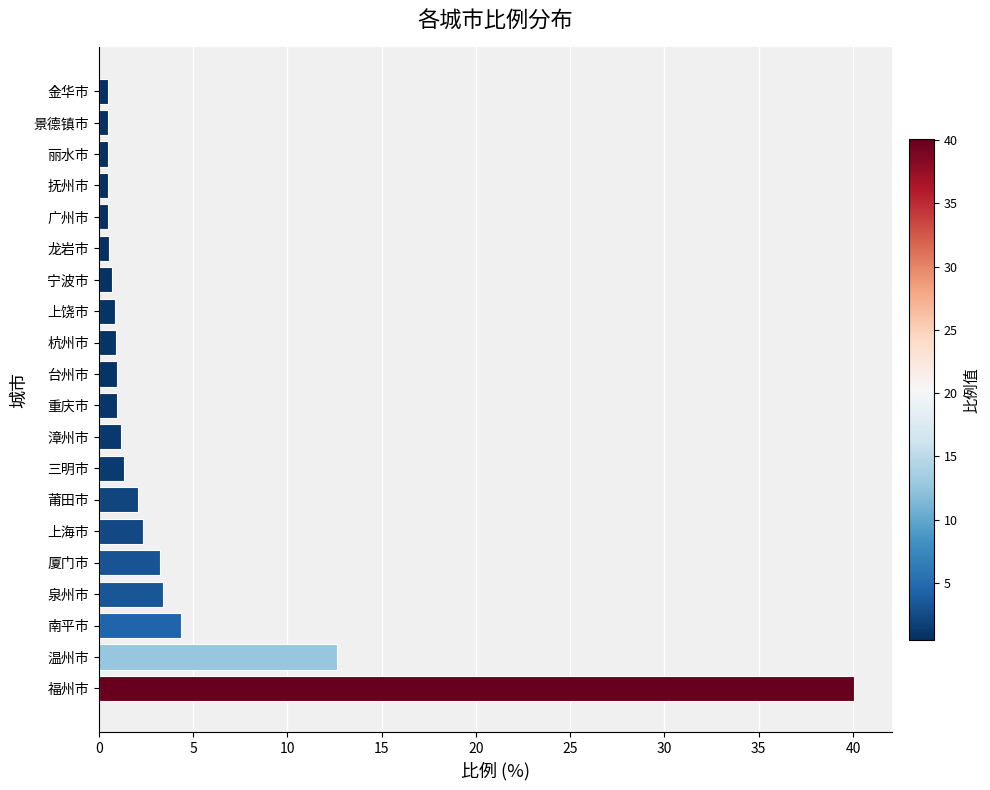

What is the difference between the values at 上饶市 and 温州市?

11.7